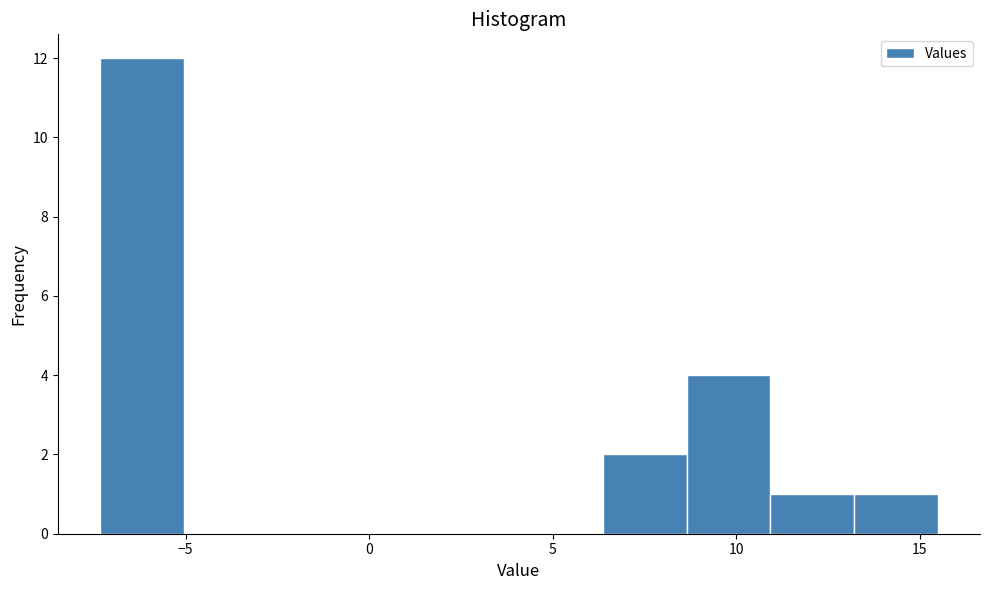

Reading left to right, list every bar in this chart as the range it spans on the x-axis followed by its height. Neither the bar edges nor the heights are printed on the chart, so give them approximately, as read against the axes.

-7.5 to -5.0: 12
-5.0 to -3.0: 0
-3.0 to -0.5: 0
-0.5 to 2.0: 0
2.0 to 4.0: 0
4.0 to 6.5: 0
6.5 to 8.5: 2
8.5 to 11.0: 4
11.0 to 13.0: 1
13.0 to 15.5: 1